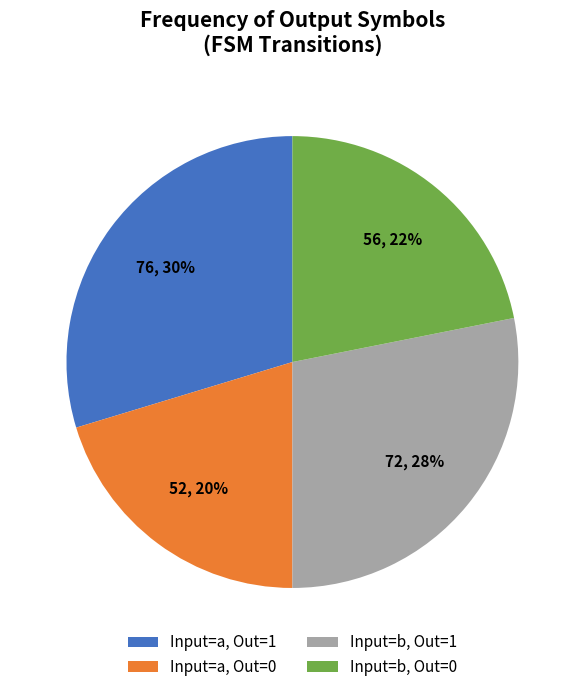

What percentage is the Input=b, Out=0 slice, to the nearest percent?

22%